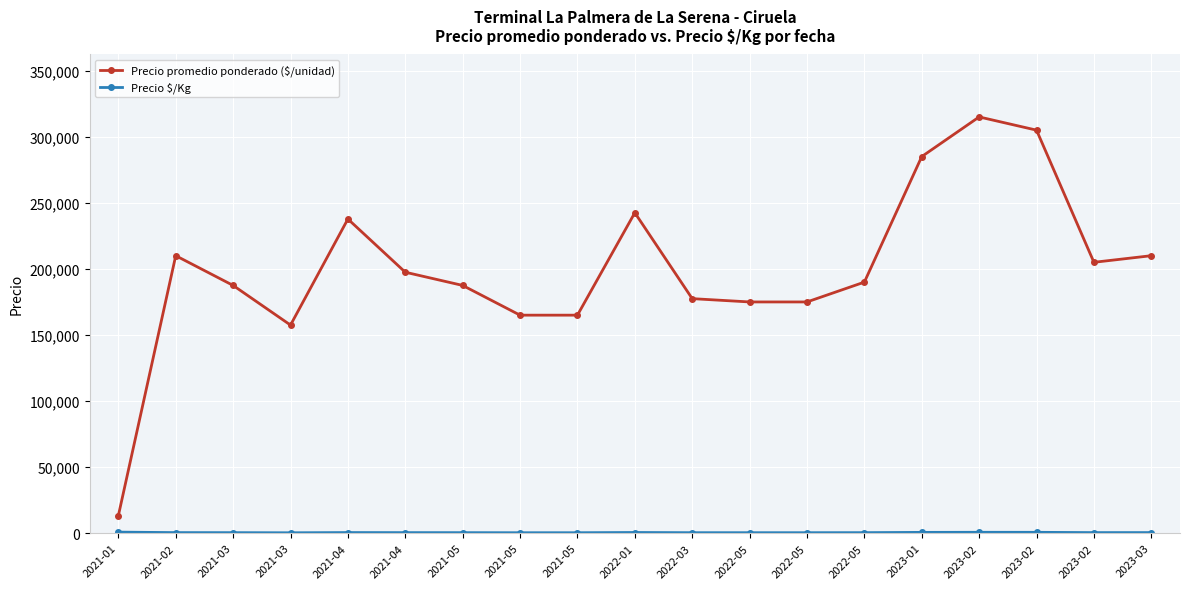

Reading right to left, list all the values displayed in this chart.

Precio promedio ponderado ($/unidad): 2023-03=210000	2023-02=205000	2023-02=305000	2023-02=315000	2023-01=285000	2022-05=190000	2022-05=175000	2022-05=175000	2022-03=177500	2022-01=242500	2021-05=165000	2021-05=165000	2021-05=187500	2021-04=197500	2021-04=237750	2021-03=157500	2021-03=187500	2021-02=210000	2021-01=13250
Precio $/Kg: 2023-03=467	2023-02=456	2023-02=678	2023-02=700	2023-01=634	2022-05=422	2022-05=389	2022-05=389	2022-03=394	2022-01=539	2021-05=367	2021-05=361	2021-05=417	2021-04=439	2021-04=489	2021-03=328	2021-03=417	2021-02=456	2021-01=828